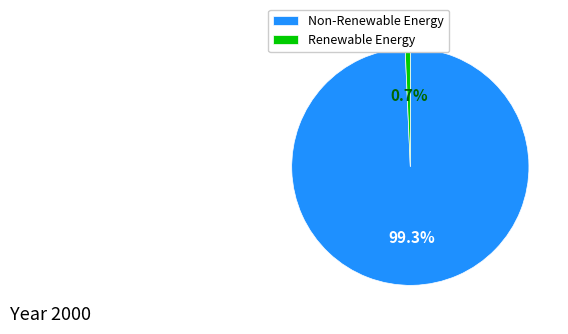

Is there any slice that represents more than half of the pie?

Yes